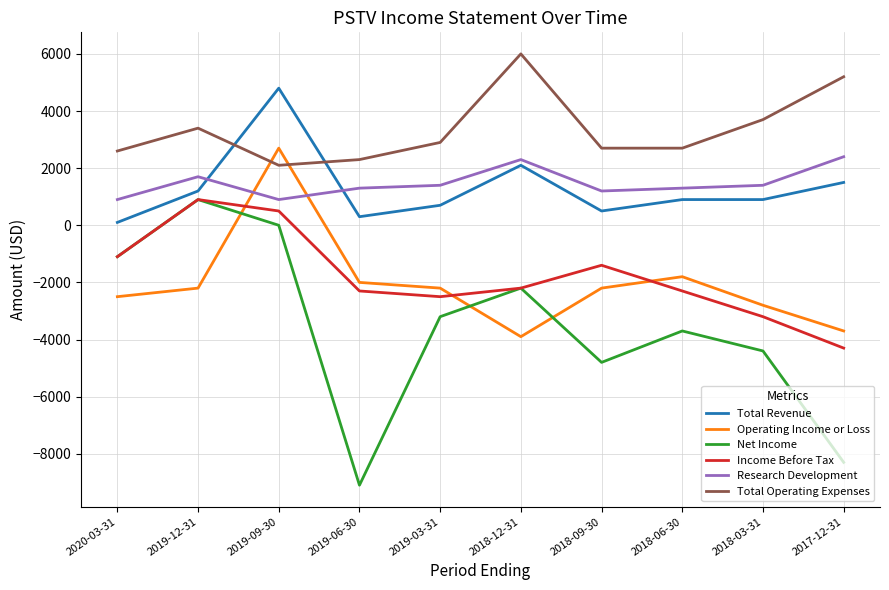

How many lines are shown in the chart?

6